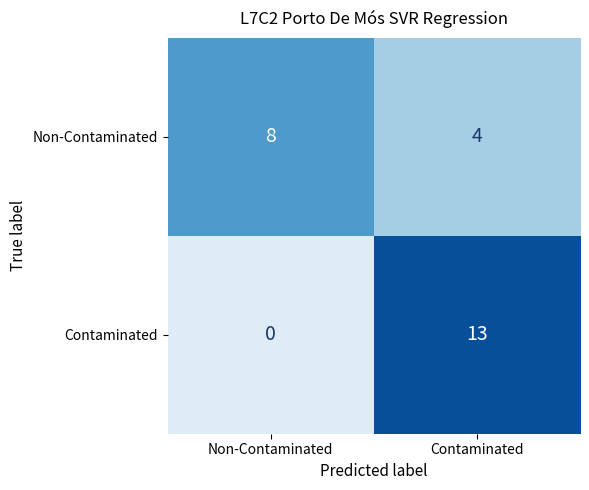

Is it true that Contaminated equals 6 at Non-Contaminated?

False